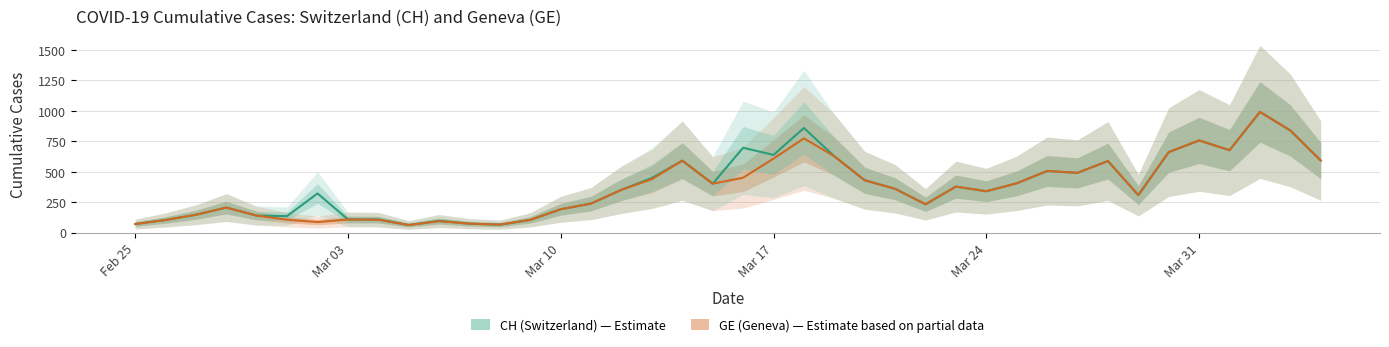

What is the sum of all GE estimate values?

14748